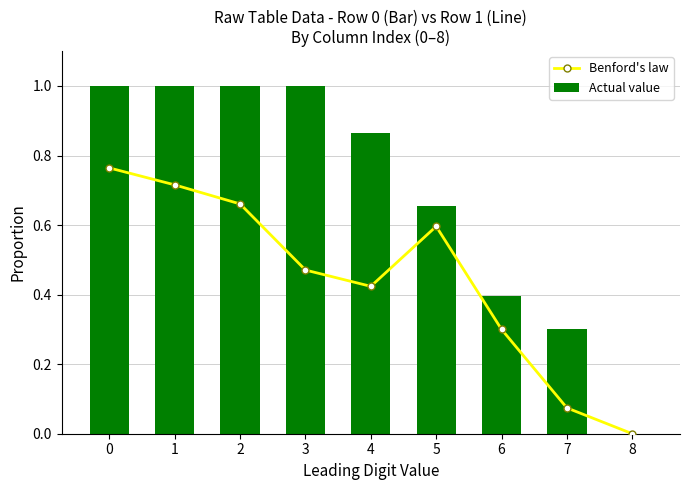

True or false: Actual value has a value of 0.7 at 5.

True